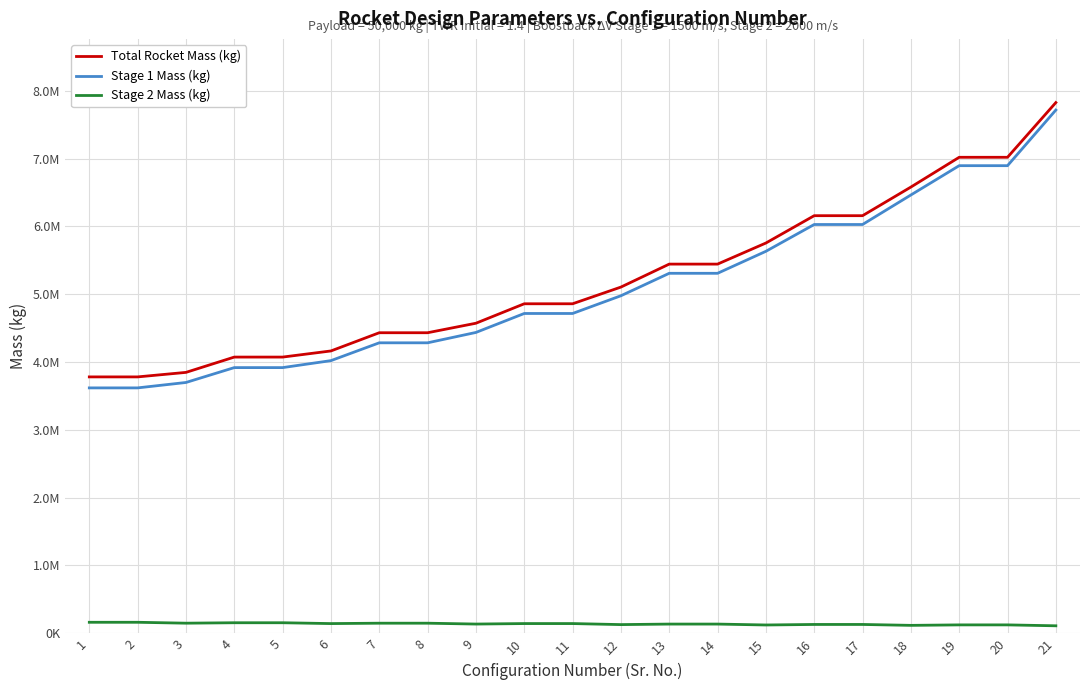

What are all the series names shown in the legend?

Total Rocket Mass (kg), Stage 1 Mass (kg), Stage 2 Mass (kg)